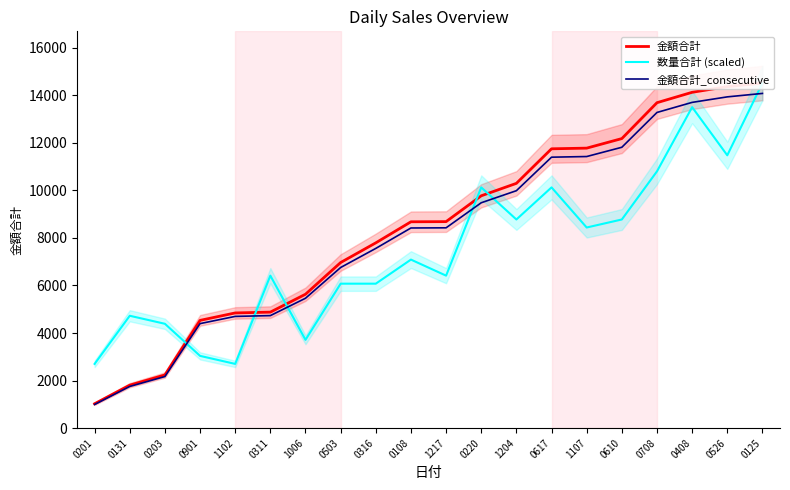

What is the sum of the 数量合計 (scaled) values at 0201 and 0311?

9114.7